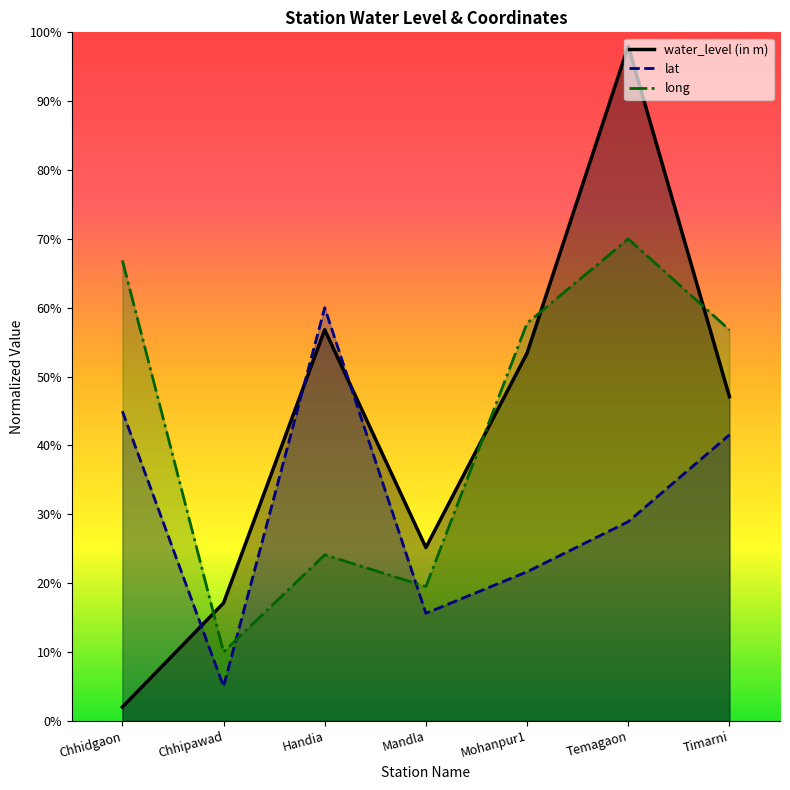

Rank the categories by long value from lowest to highest.

Chhipawad, Mandla, Handia, Timarni, Mohanpur1, Chhidgaon, Temagaon